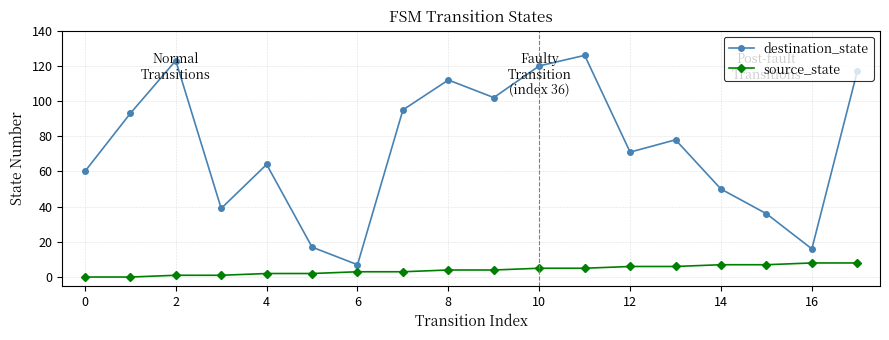

Rank the series by their maximum value, from highest to lowest.

destination_state, source_state